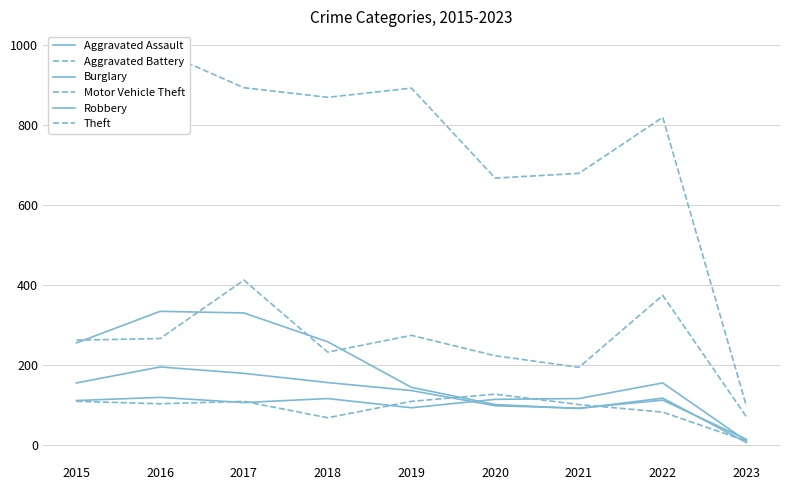

After their last crossing, which series has the higher values: Aggravated Assault or Aggravated Battery?

Aggravated Assault